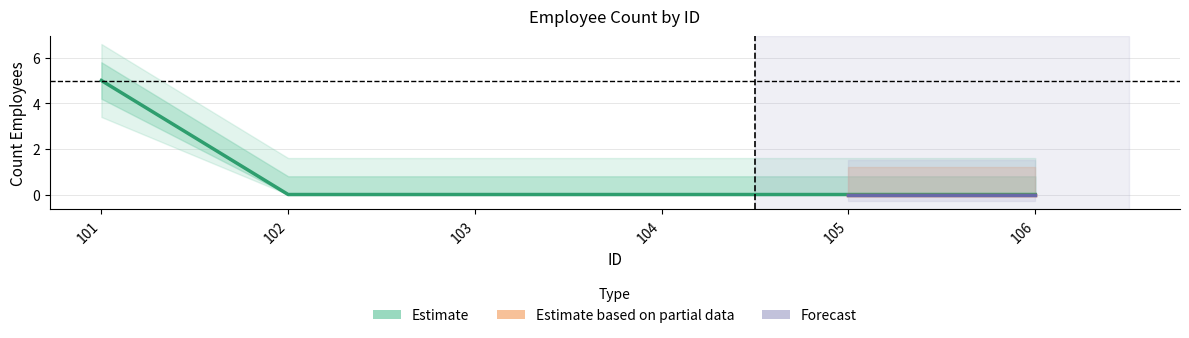

True or false: the data has more than 2 interior local peaks.

False